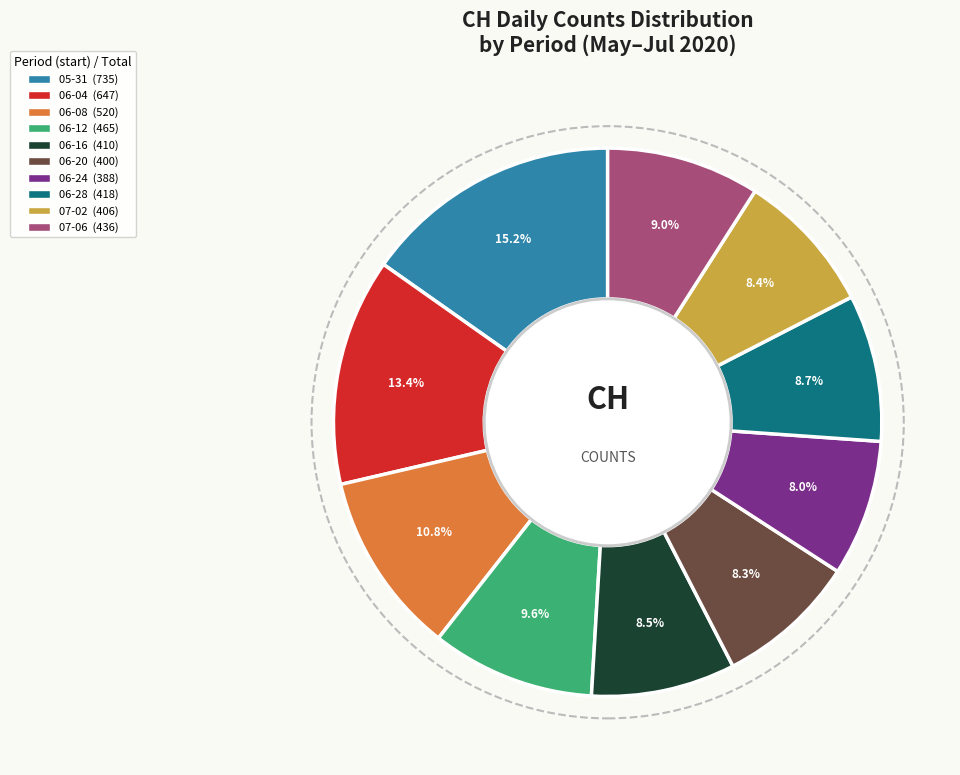

Is there a majority slice in this chart?

No